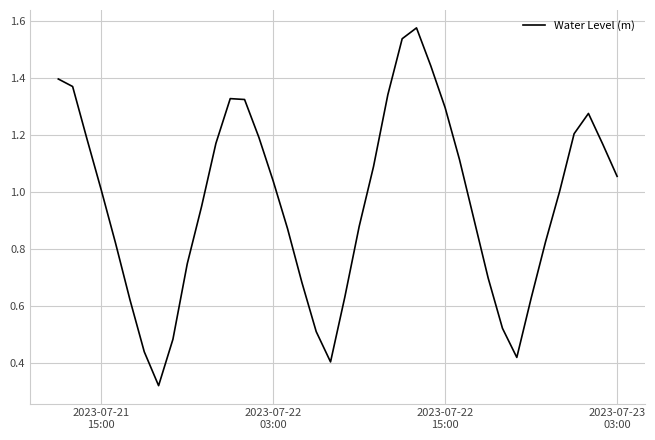

How many lines are shown in the chart?

1